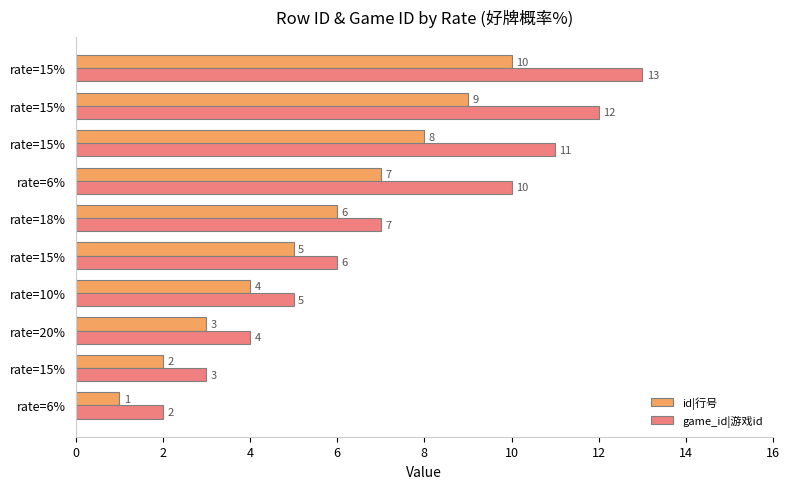

What position from the right is 8?

6